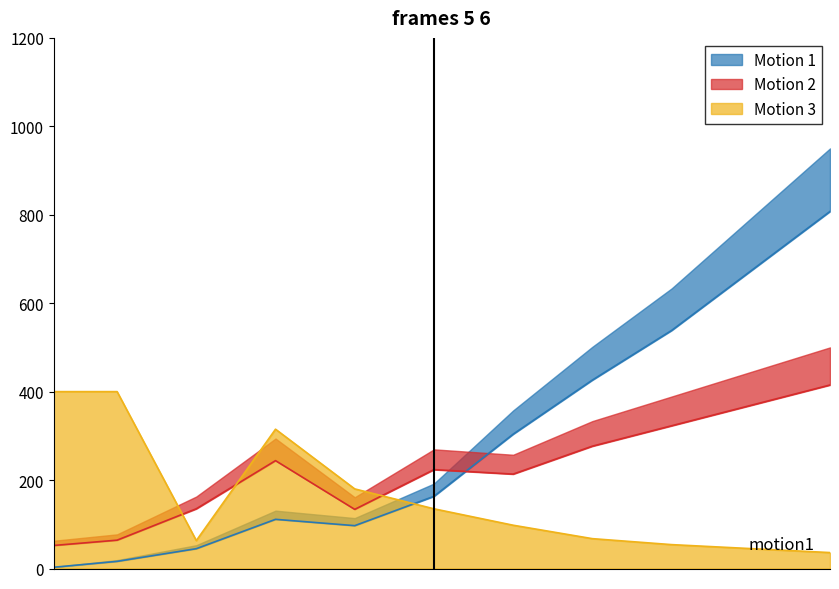

At which category does Leve Gil reach its first local peak?

15